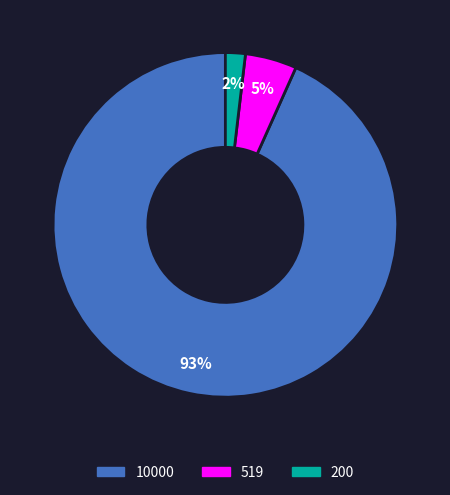

Which has a higher value, 519 or 200?

519